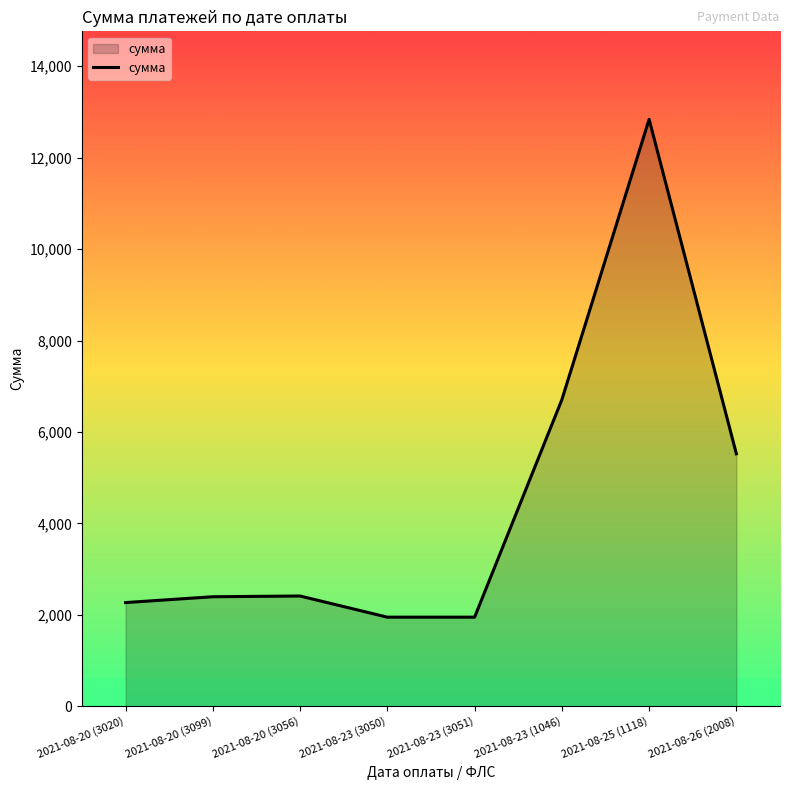

What value does the data have at 2021-08-23 (3051)?

1947.3